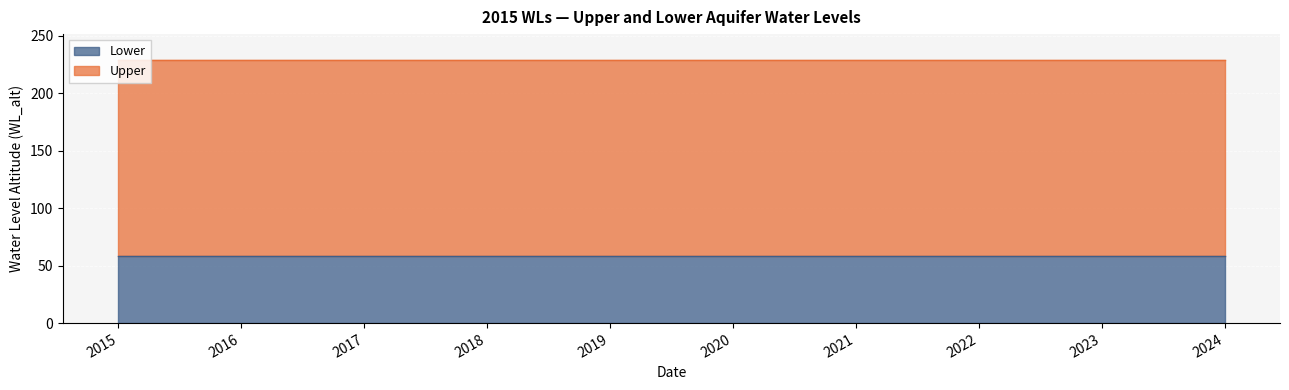

Rank the series at 2018-01-01 from lowest to highest value.

Lower, Upper